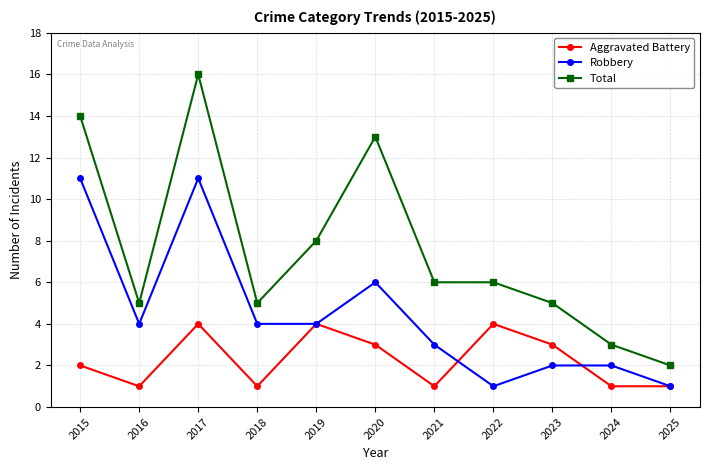

At which label is Robbery closest to 6?

2020